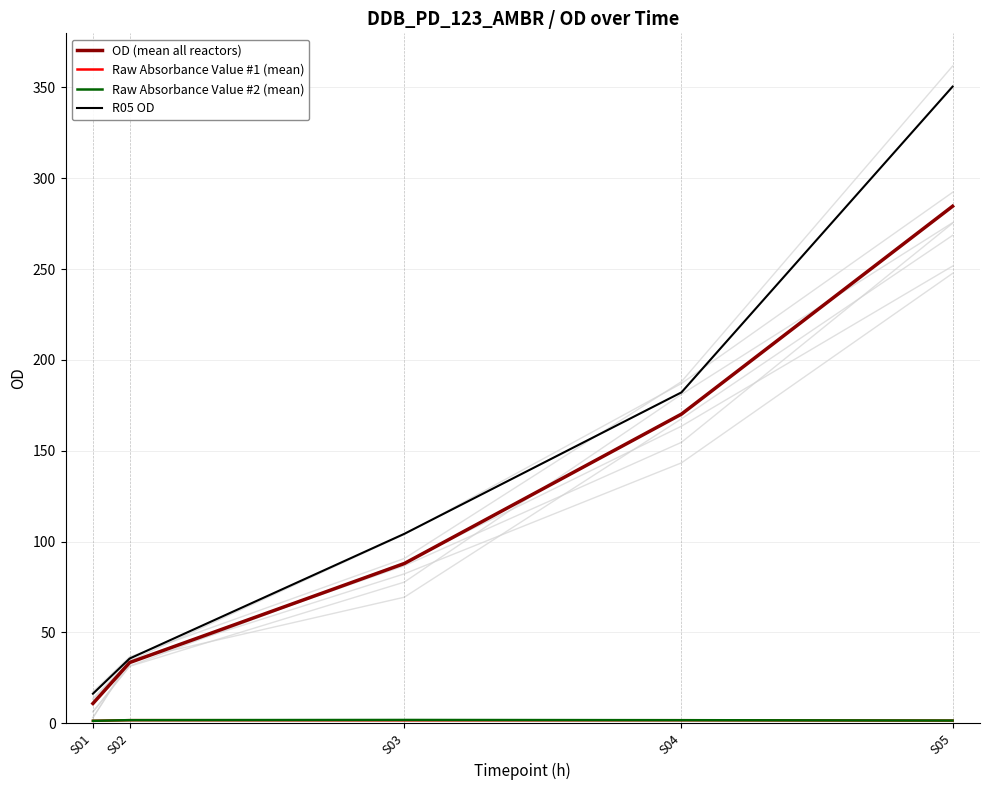

What is the approximate value of Raw Absorbance Value #2 (mean) at S02?

1.7